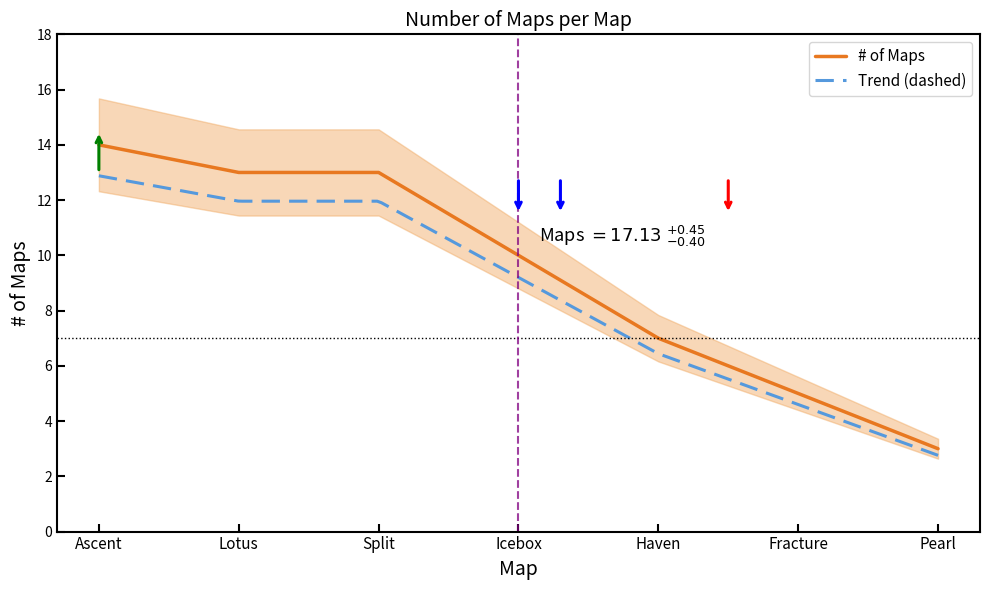

List the labels in order of value, largest first.

Ascent, Lotus, Split, Icebox, Haven, Fracture, Pearl